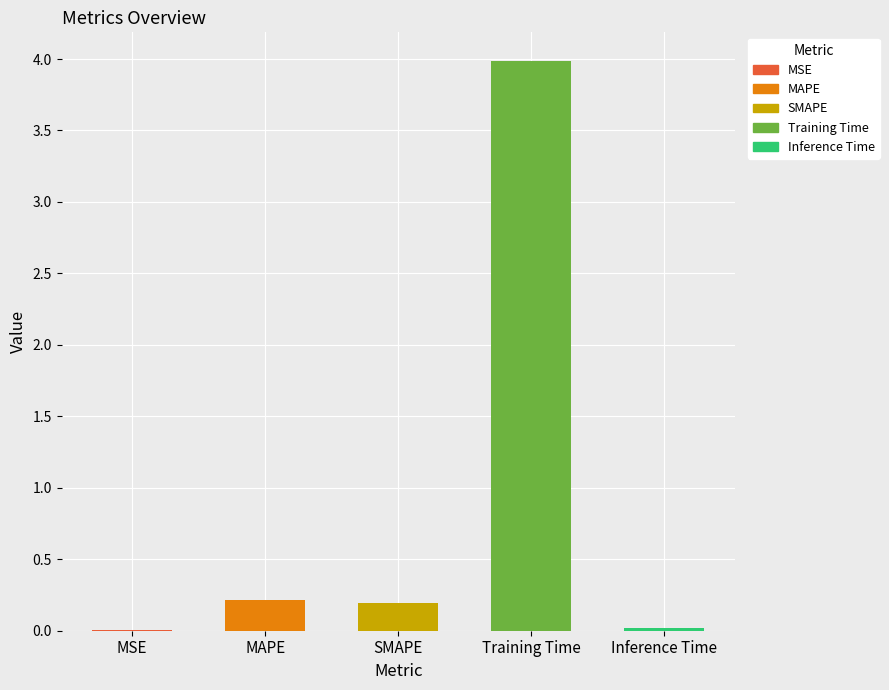

What is the label of the 1st bar from the left?

MSE